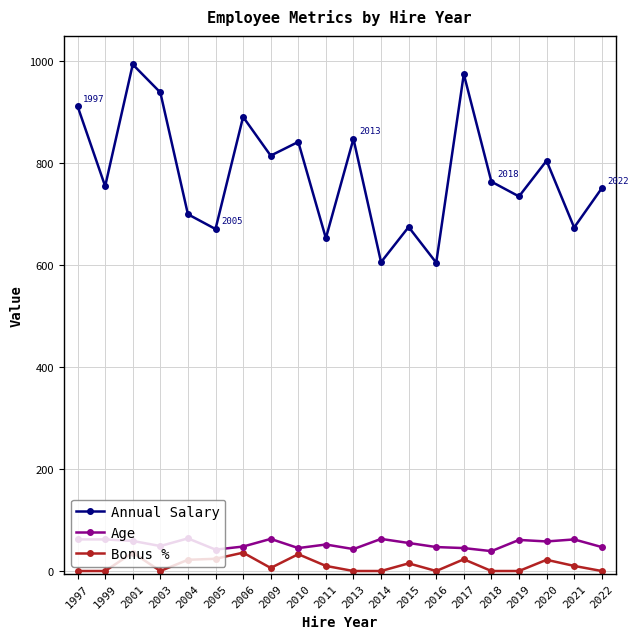

Read the Age value at 2001.

59